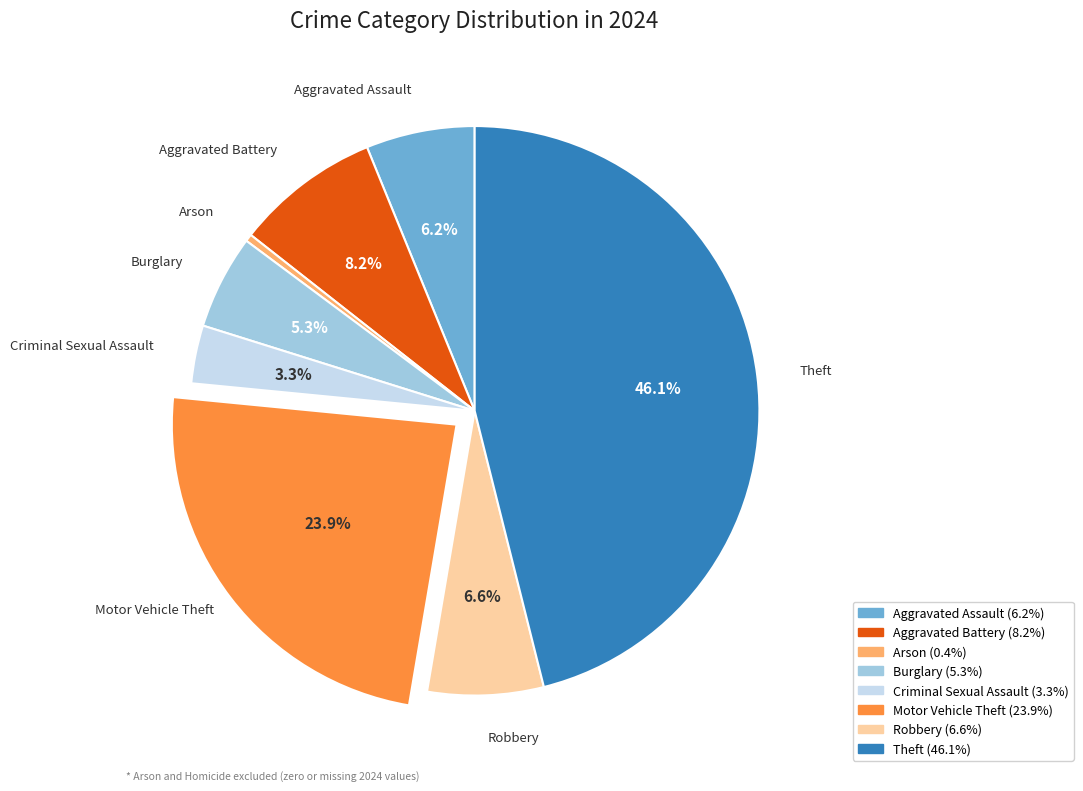

What percentage do Theft and Robbery together represent?

52.7%